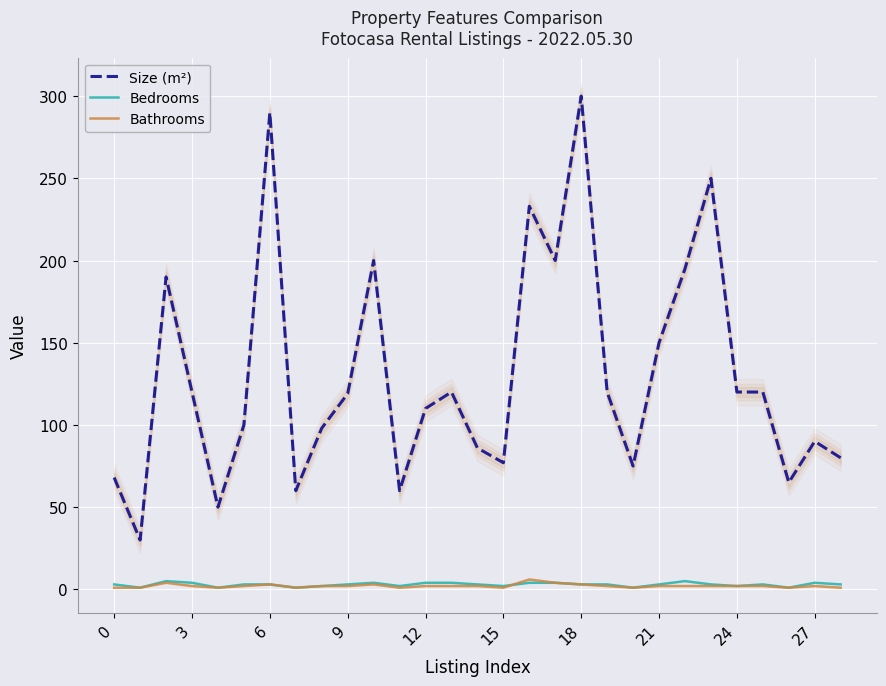

True or false: Size (m²) has a value of 90 at 11.

False